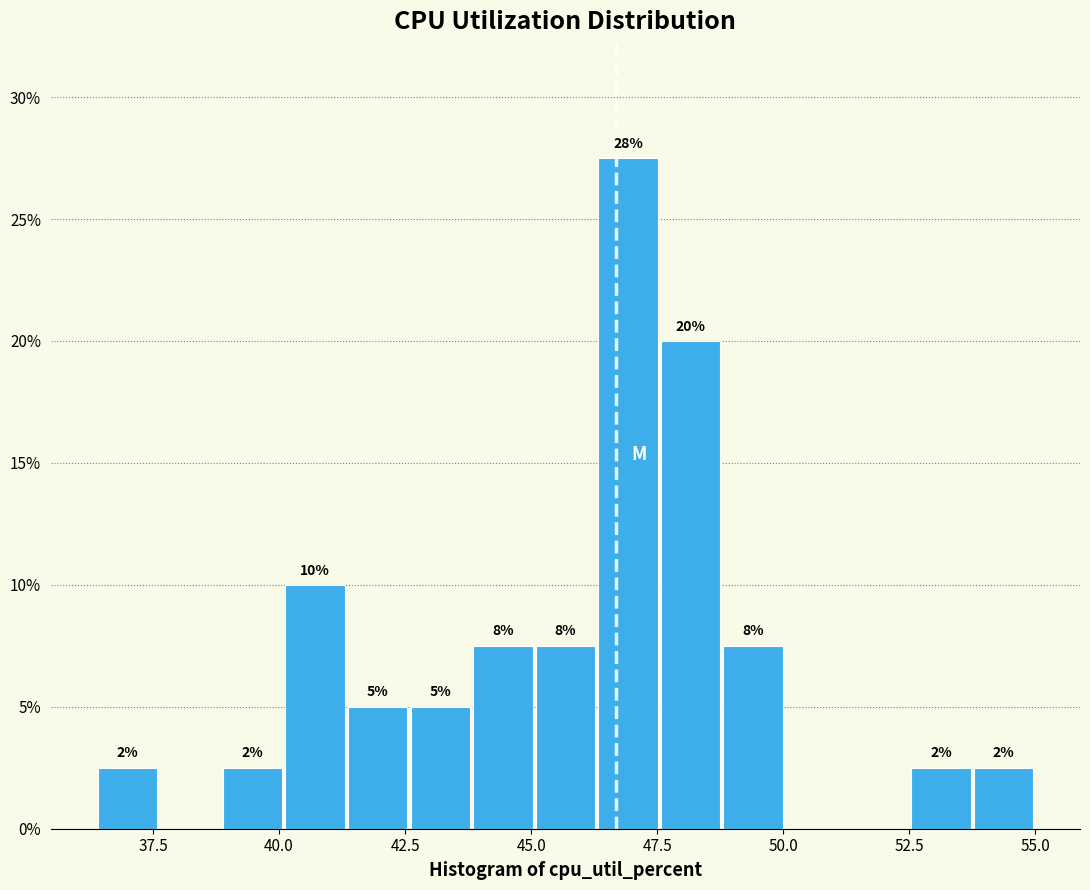

Around what value on the x-axis is the tallest bar? Give the approximate position of its centre, as read against the axis.

47.0